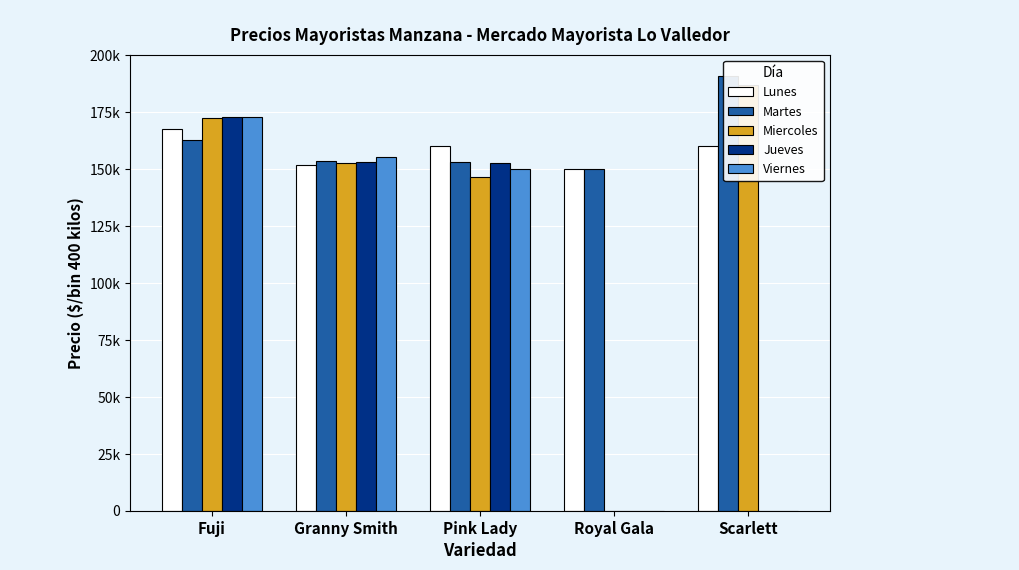

At which label does Jueves first exceed 152500?

Fuji